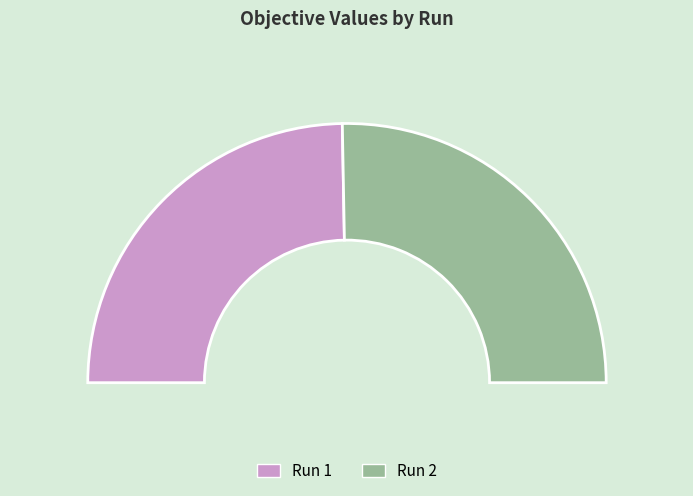

To the nearest percent, what portion does Run 2 represent?

51%